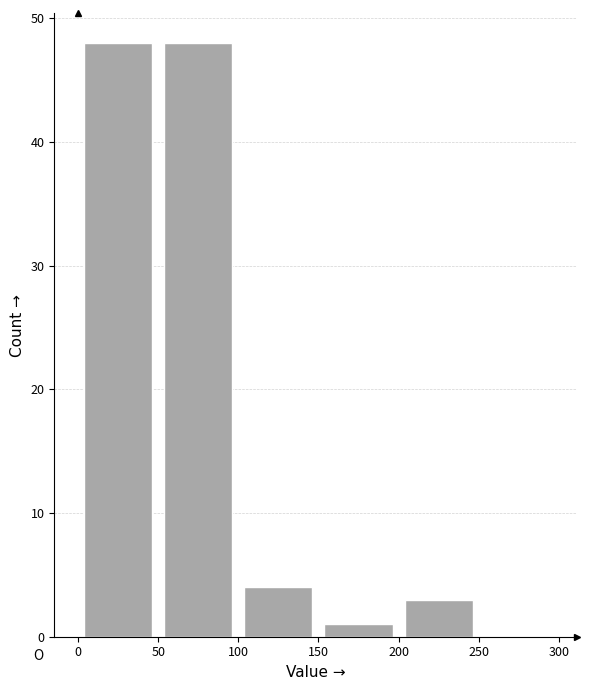

Reading left to right, list every bar in this chart as the range it spans on the x-axis followed by its height. The values are not printed on the chart, so give them approximately, as read against the axis.

0 to 50: 48
50 to 100: 48
100 to 150: 4
150 to 200: 1
200 to 250: 3
250 to 300: 0